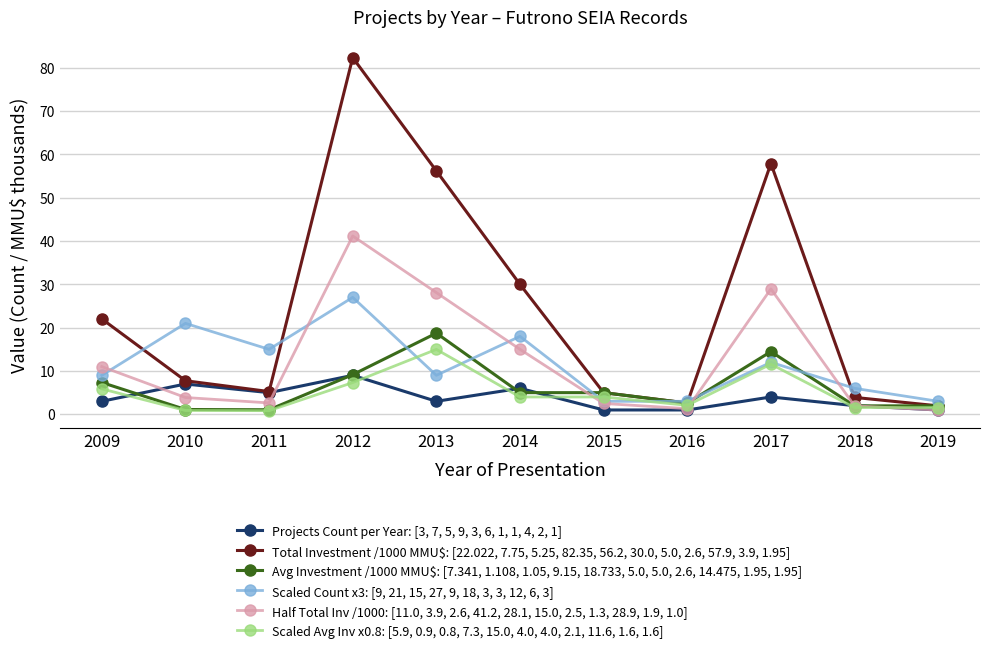

Where is Scaled Count x3: [9, 21, 15, 27, 9, 18, 3, 3, 12, 6, 3] nearest to the value 15?

2011